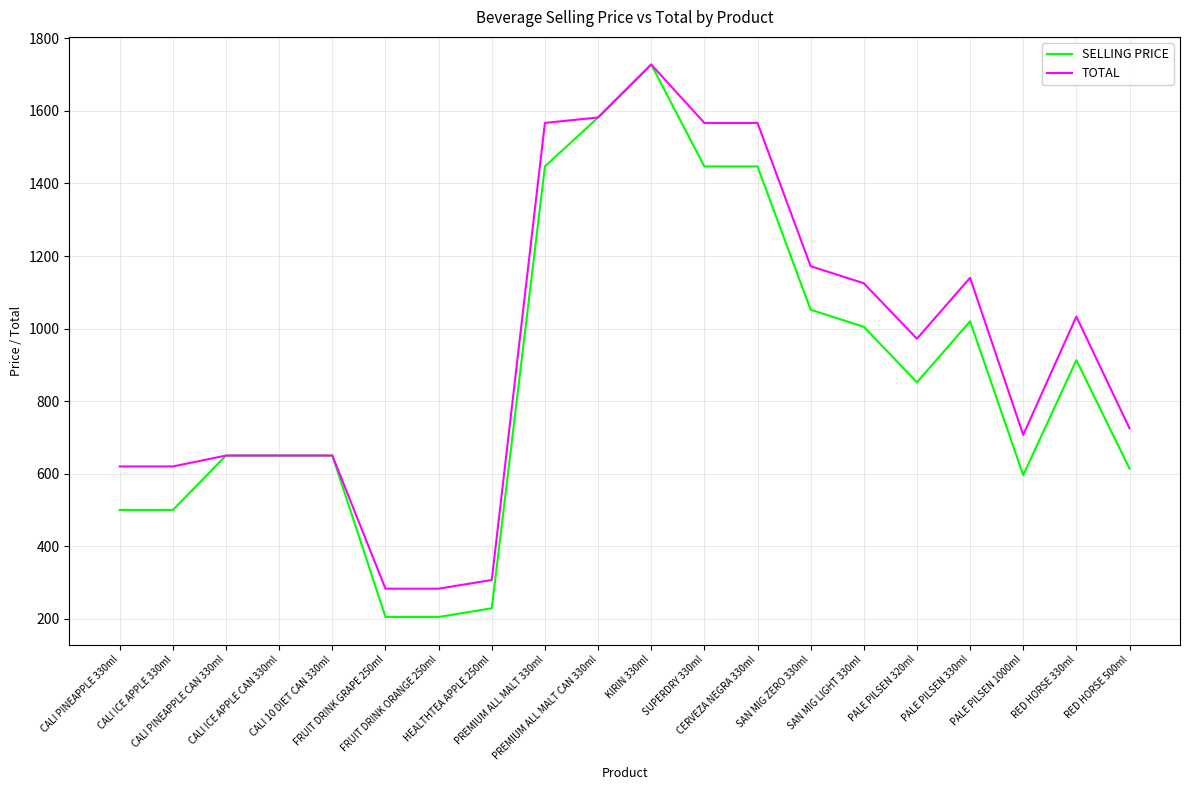

How many values in the TOTAL series are below 972?

10